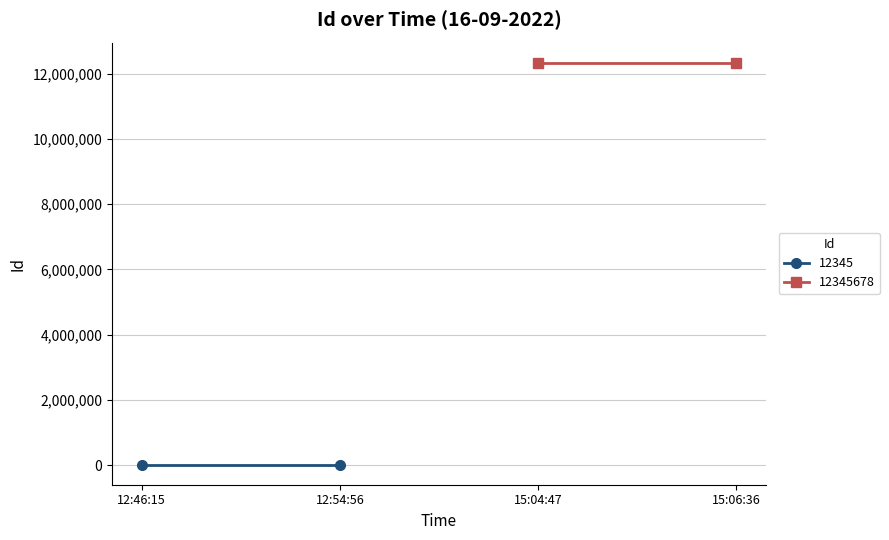

How many lines are shown in the chart?

2